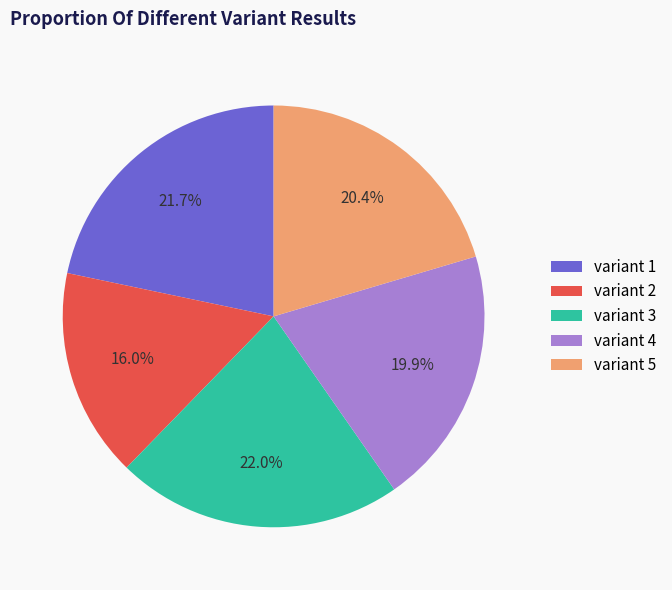

To the nearest percent, what is the difference between the largest and smallest slice percentages?

6%